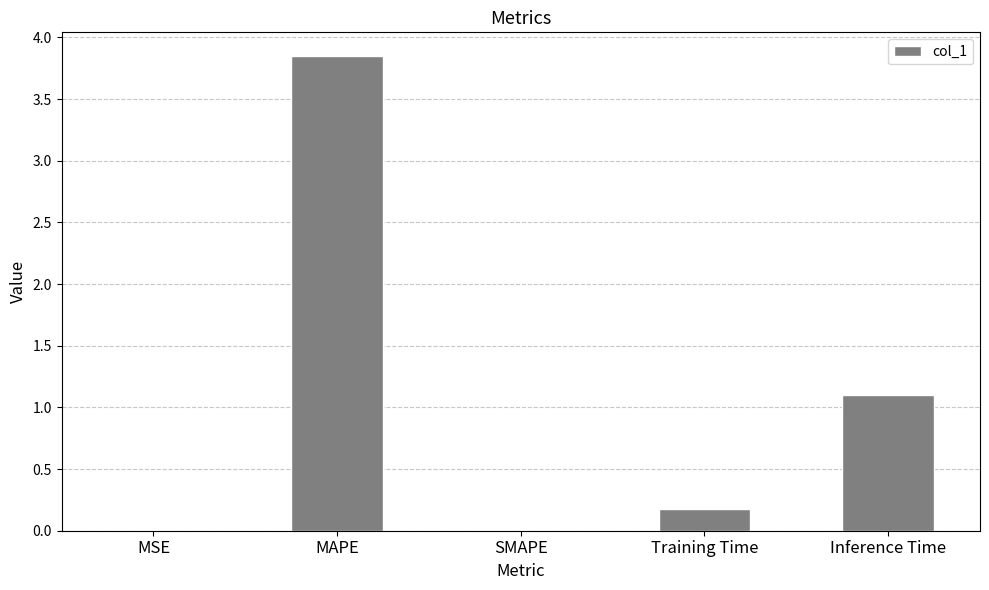

Which has a higher value, MAPE or SMAPE?

MAPE